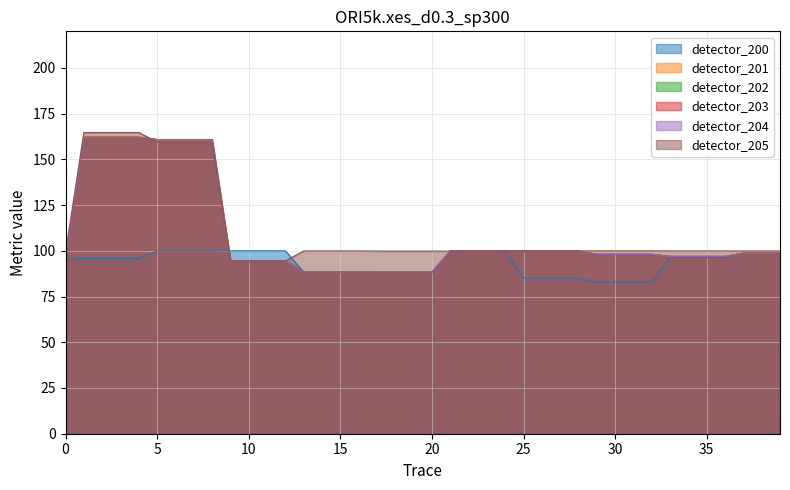

At which label is detector_203 closest to 125?

21